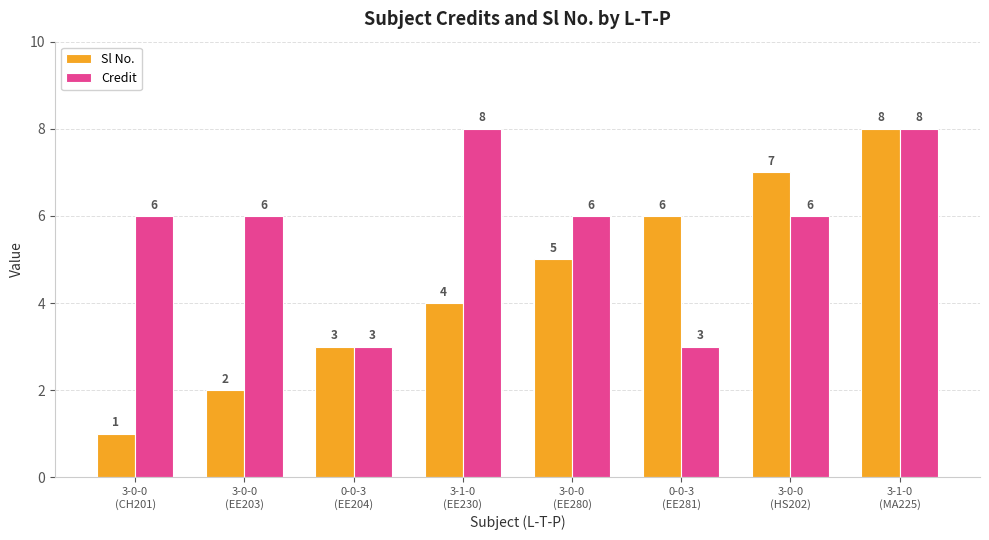

What is the greatest value displayed?

8